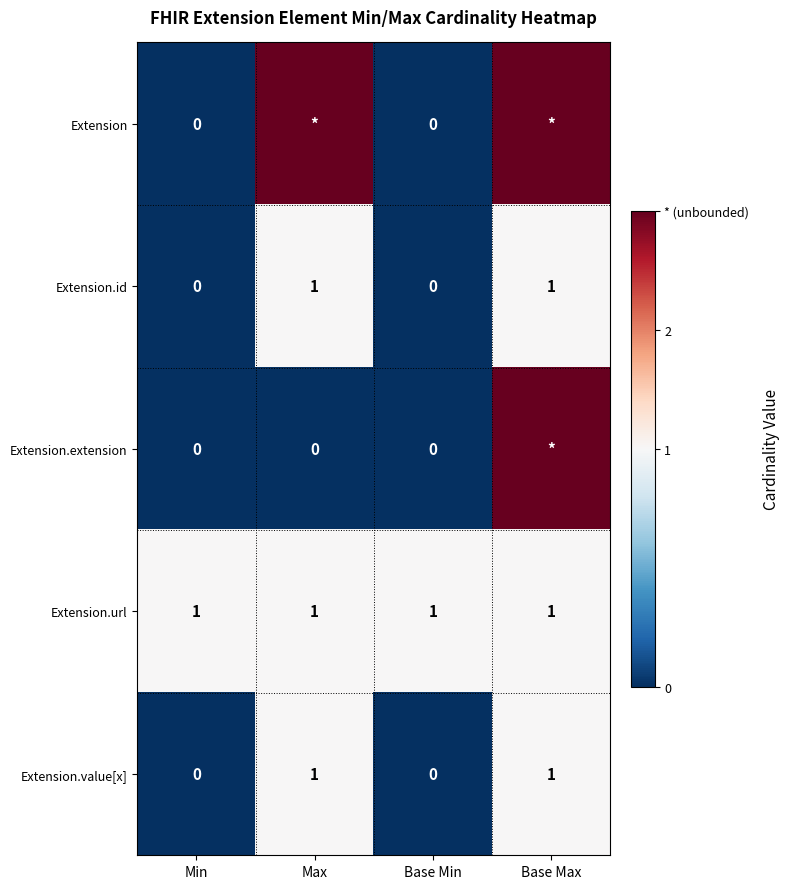

How many data points in Extension.value[x] are less than 1?

2